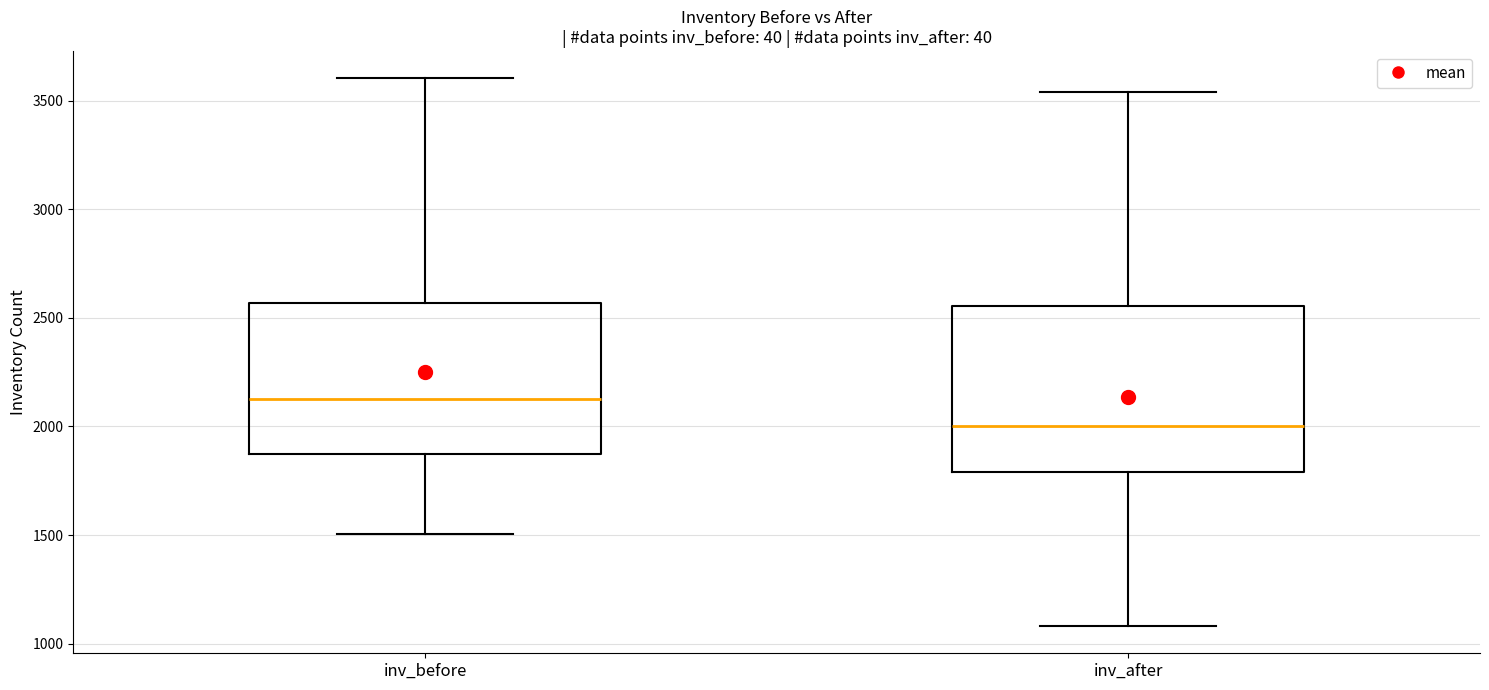

Which box has the highest median line?

inv_before